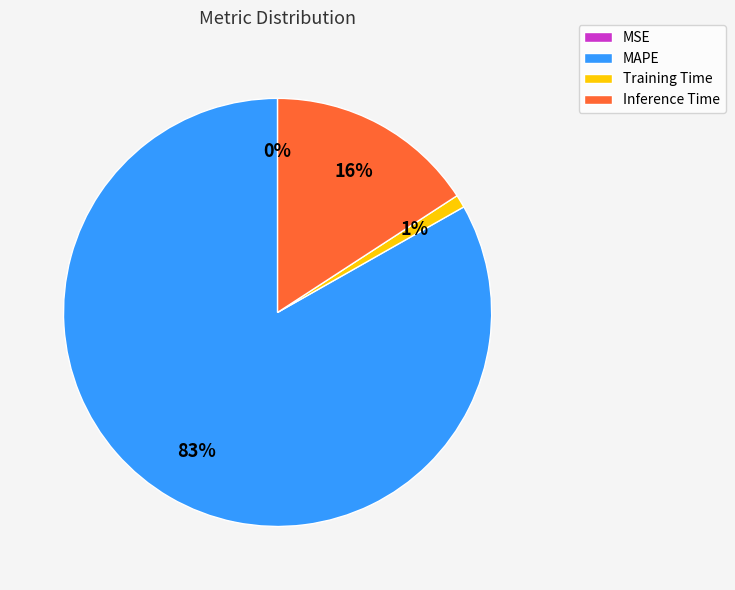

Which has a higher value, Training Time or MAPE?

MAPE